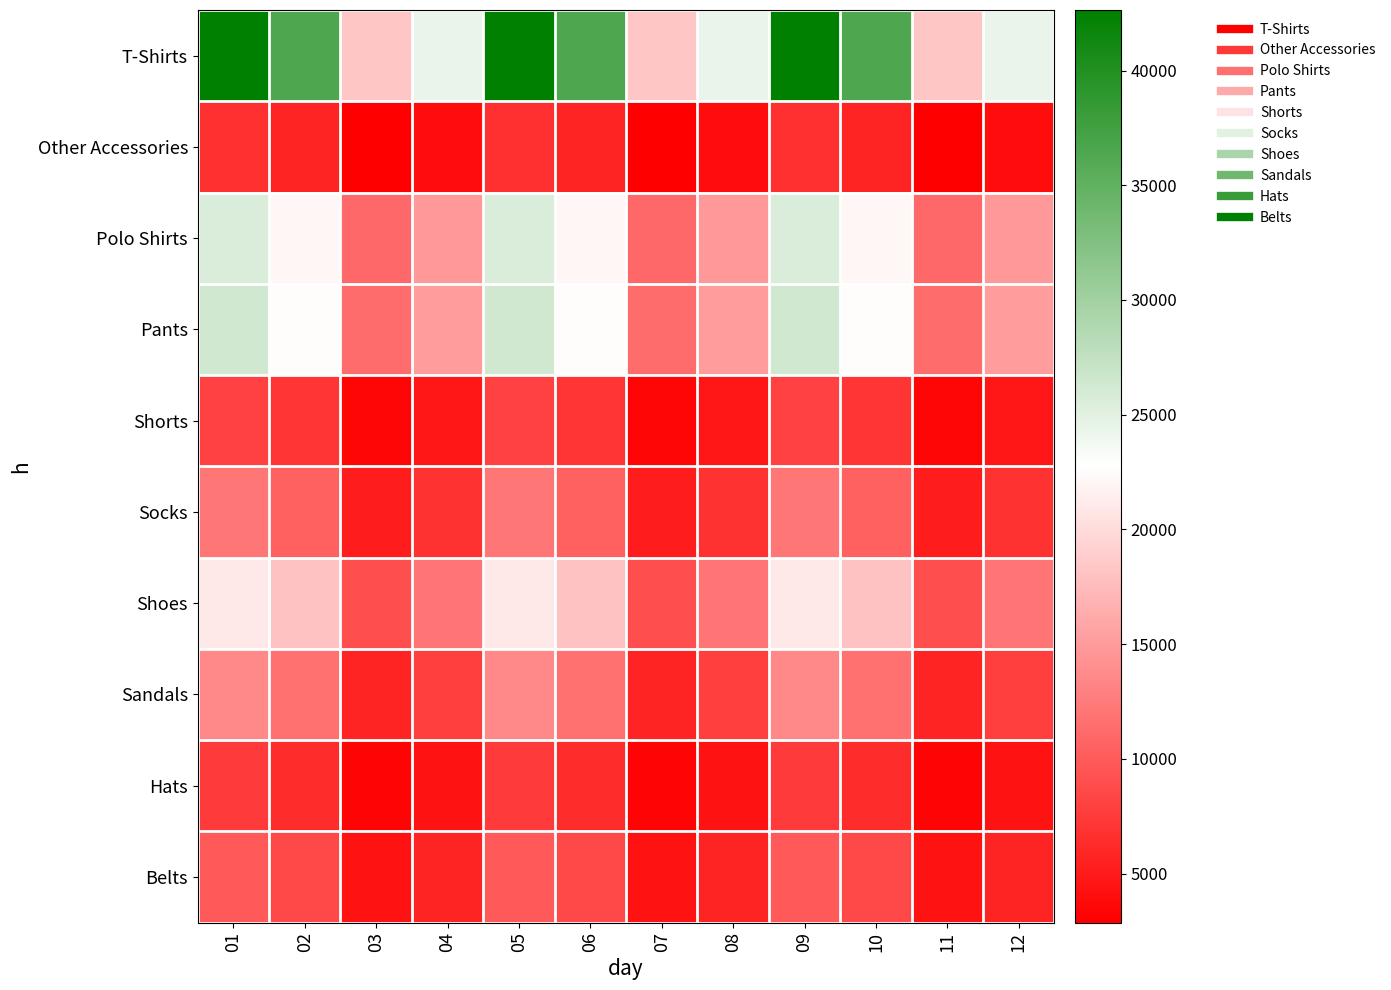

What is the smallest value displayed?

2863.4